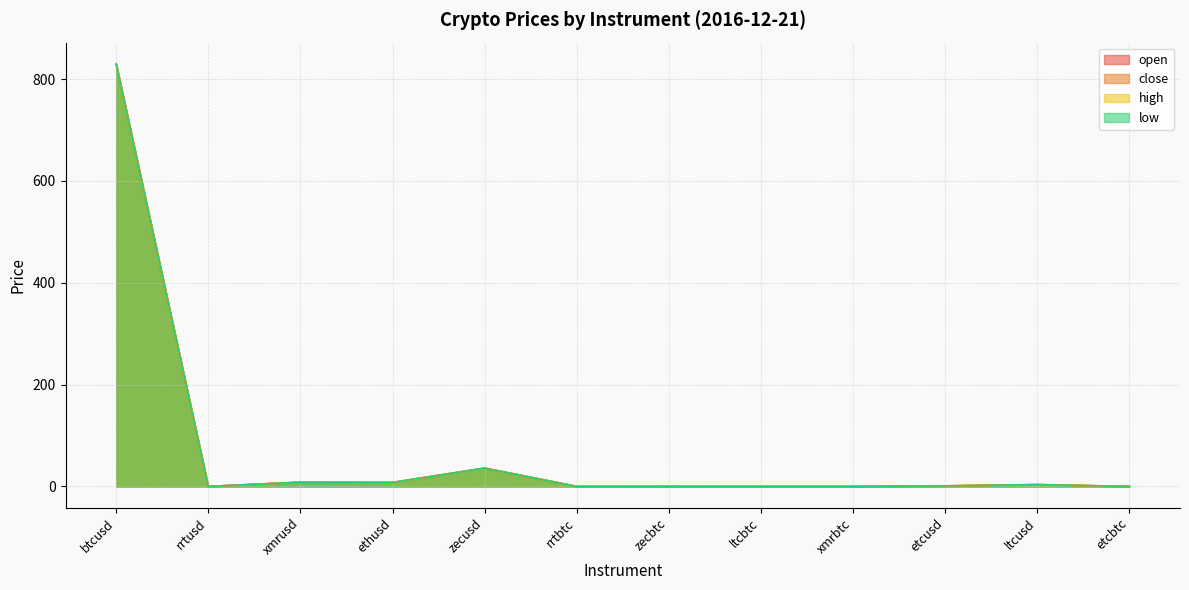

Rank the categories by close value from lowest to highest.

rrtbtc, etcbtc, ltcbtc, xmrbtc, zecbtc, rrtusd, etcusd, ltcusd, ethusd, xmrusd, zecusd, btcusd